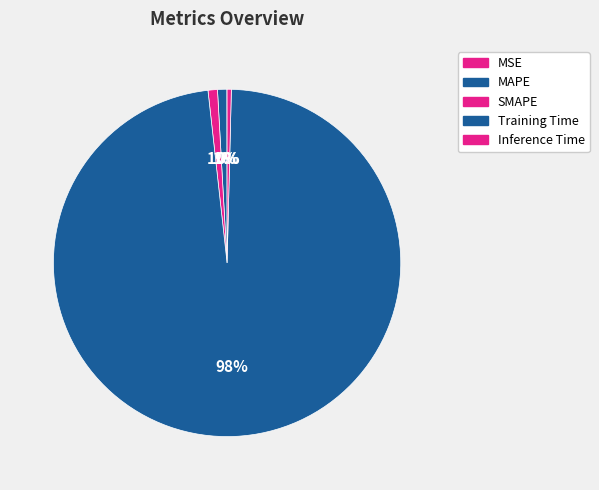

The MAPE slice represents 1% of the pie. True or false?

True